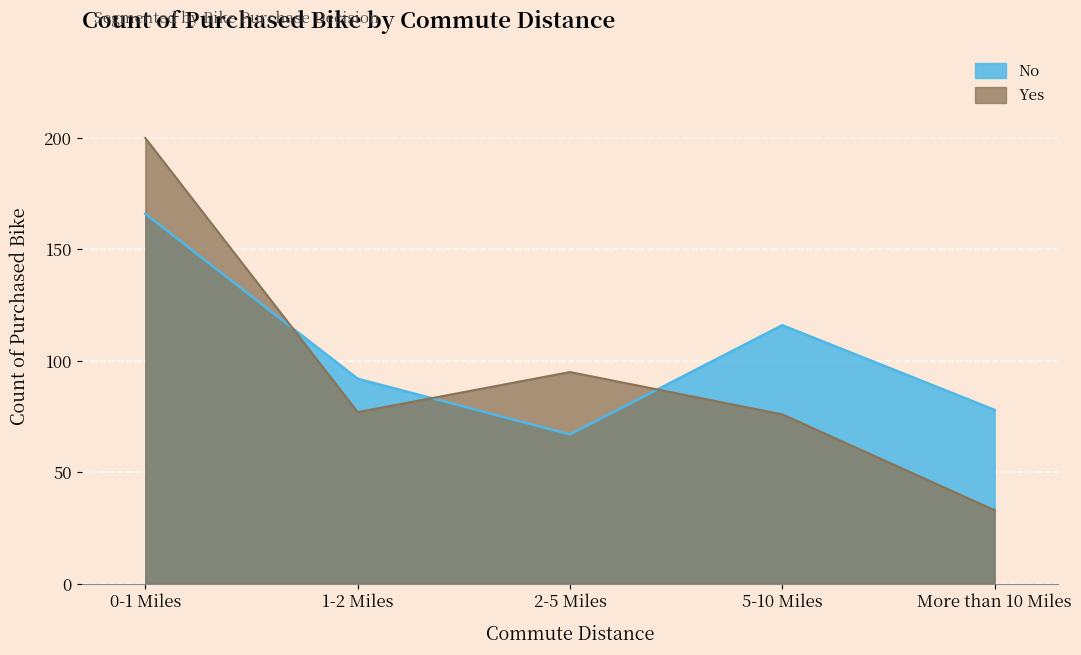

What is the value of the Yes point at the 2nd from the left?

77